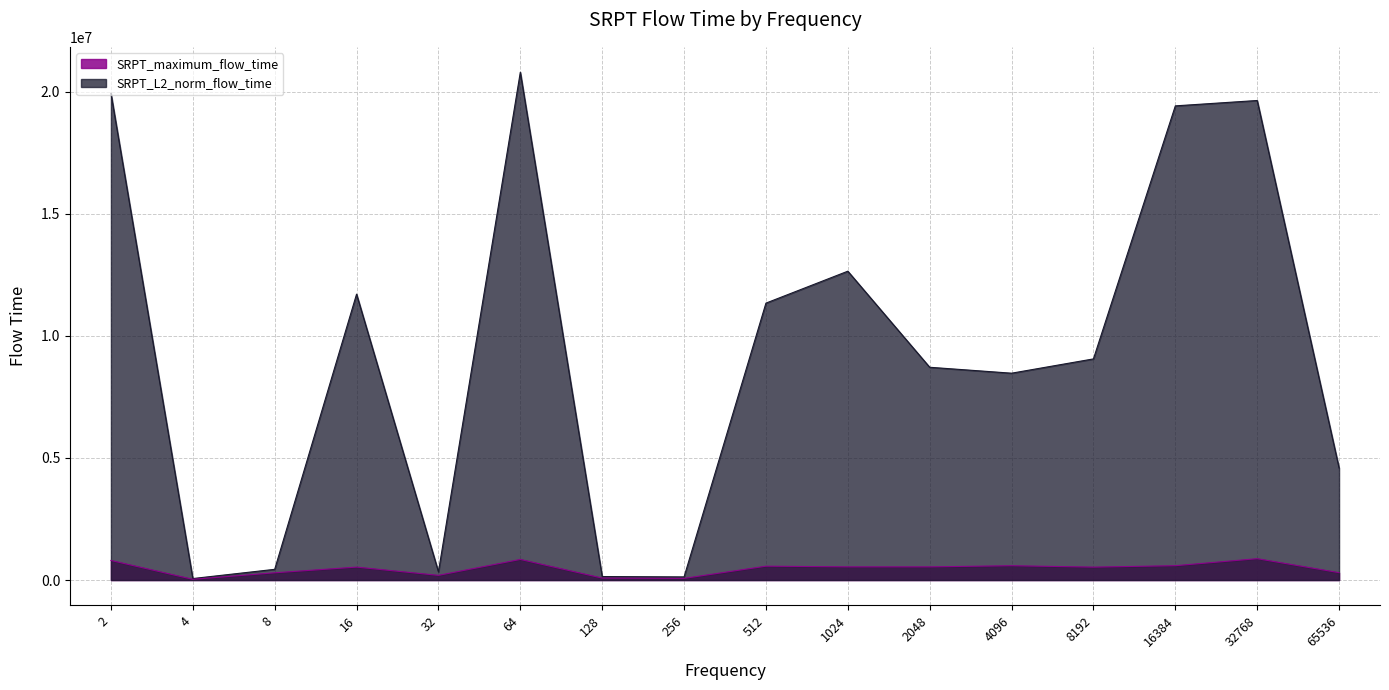

Between 128 and 65536, which series saw the biggest shift?

SRPT_L2_norm_flow_time